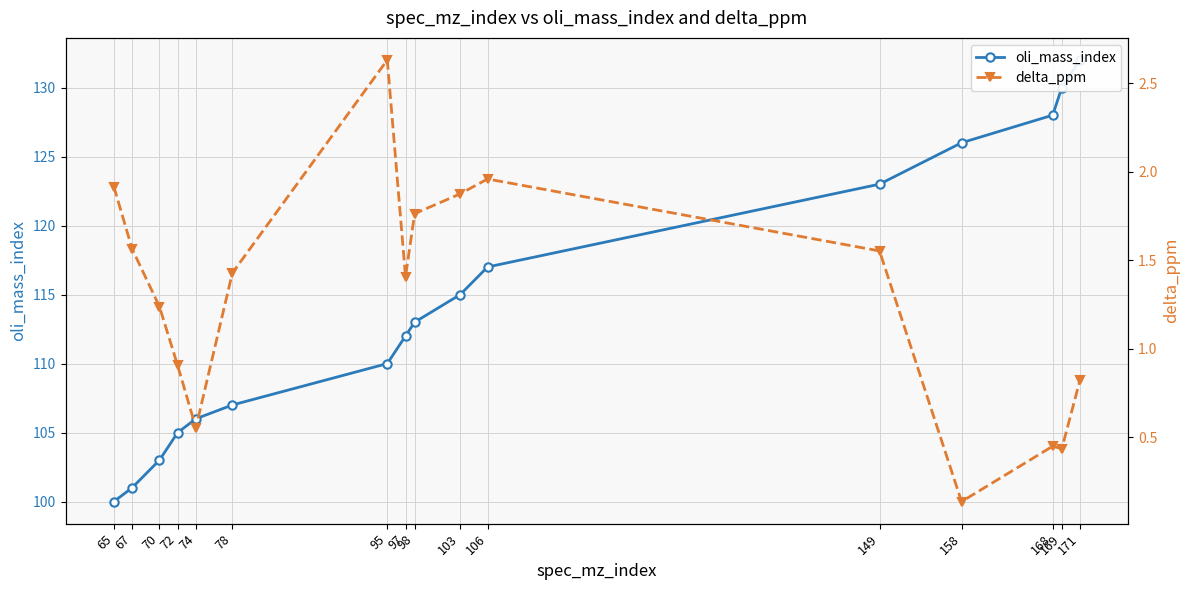

The delta_ppm series shows 0.4 at 169. True or false?

True